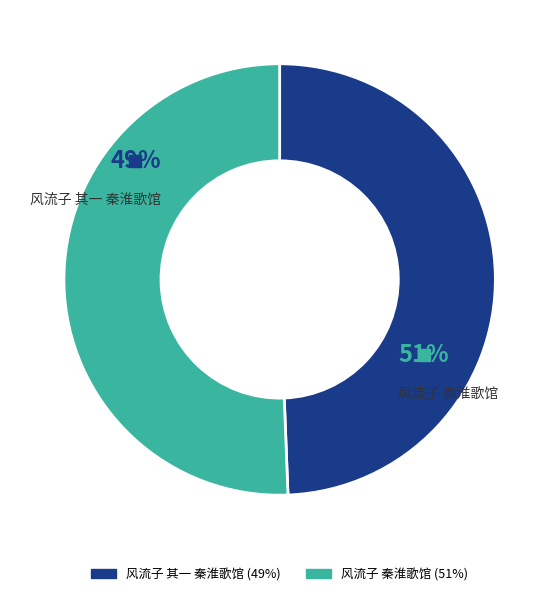

How much of the chart is everything except 风流子 秦淮歌馆?

49.4%